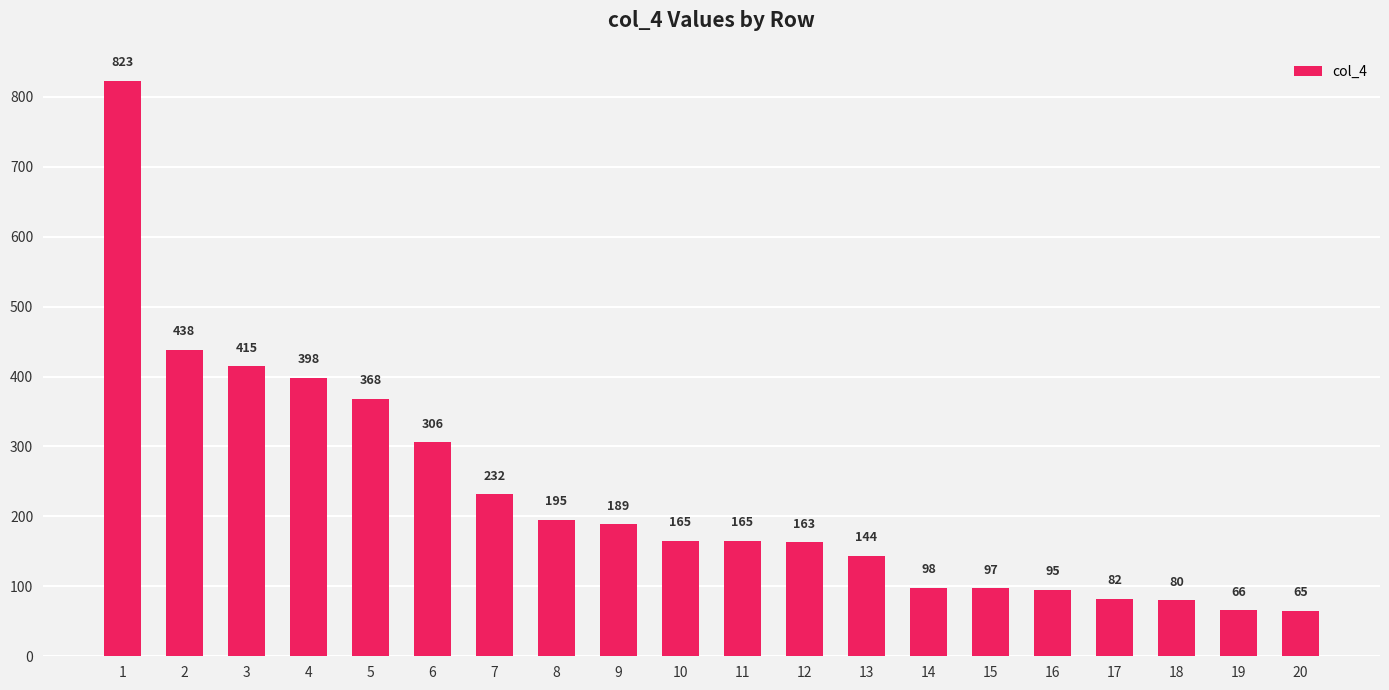

Reading right to left, list all the values displayed in this chart.

20=65	19=66	18=80	17=82	16=95	15=97	14=98	13=144	12=163	11=165	10=165	9=189	8=195	7=232	6=306	5=368	4=398	3=415	2=438	1=823